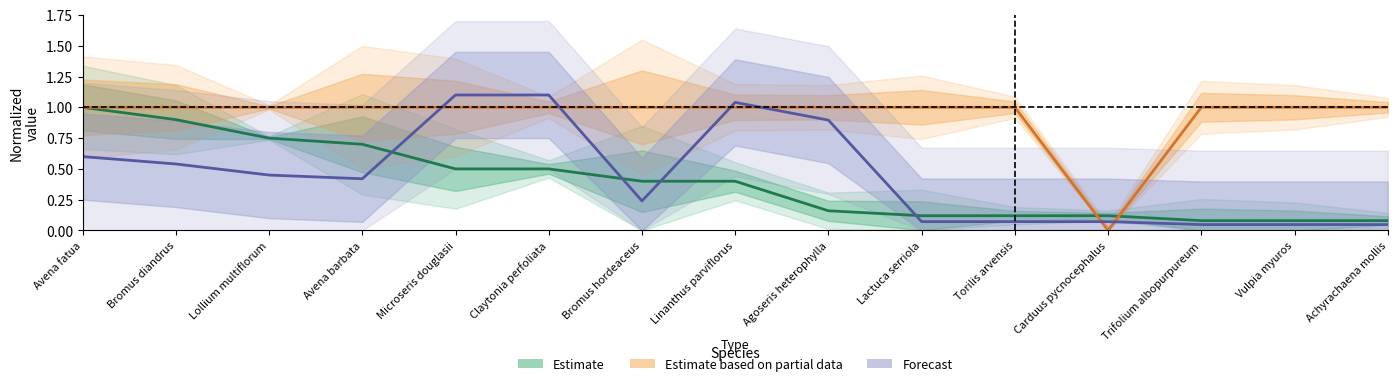

Reading right to left, transcribe all the data shown in this chart.

Estimate: Achyrachaena mollis=0.1	Vulpia myuros=0.1	Trifolium albopurpureum=0.1	Carduus pycnocephalus=0.1	Torilis arvensis=0.1	Lactuca serriola=0.1	Agoseris heterophylla=0.2	Linanthus parviflorus=0.4	Bromus hordeaceus=0.4	Claytonia perfoliata=0.5	Microseris douglasii=0.5	Avena barbata=0.7	Lollium multiflorum=0.8	Bromus diandrus=0.9	Avena fatua=1.0
Estimate based on partial data: Achyrachaena mollis=1.0	Vulpia myuros=1.0	Trifolium albopurpureum=1.0	Carduus pycnocephalus=0.0	Torilis arvensis=1.0	Lactuca serriola=1.0	Agoseris heterophylla=1.0	Linanthus parviflorus=1.0	Bromus hordeaceus=1.0	Claytonia perfoliata=1.0	Microseris douglasii=1.0	Avena barbata=1.0	Lollium multiflorum=1.0	Bromus diandrus=1.0	Avena fatua=1.0
Forecast: Achyrachaena mollis=0.0	Vulpia myuros=0.0	Trifolium albopurpureum=0.0	Carduus pycnocephalus=0.1	Torilis arvensis=0.1	Lactuca serriola=0.1	Agoseris heterophylla=0.9	Linanthus parviflorus=1.0	Bromus hordeaceus=0.2	Claytonia perfoliata=1.1	Microseris douglasii=1.1	Avena barbata=0.4	Lollium multiflorum=0.4	Bromus diandrus=0.5	Avena fatua=0.6